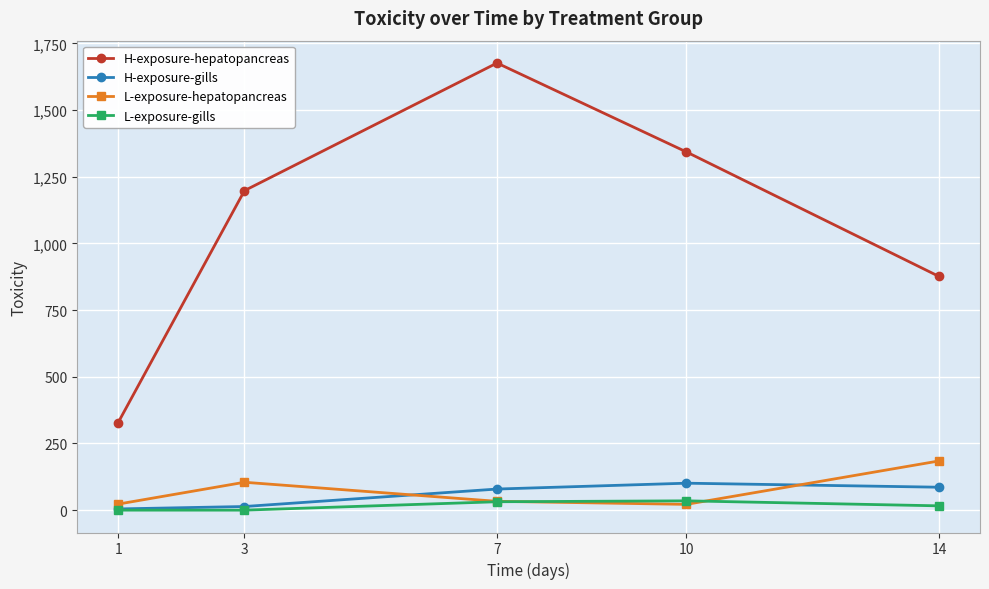

Rank the series by their maximum value, from highest to lowest.

H-exposure-hepatopancreas, L-exposure-hepatopancreas, H-exposure-gills, L-exposure-gills